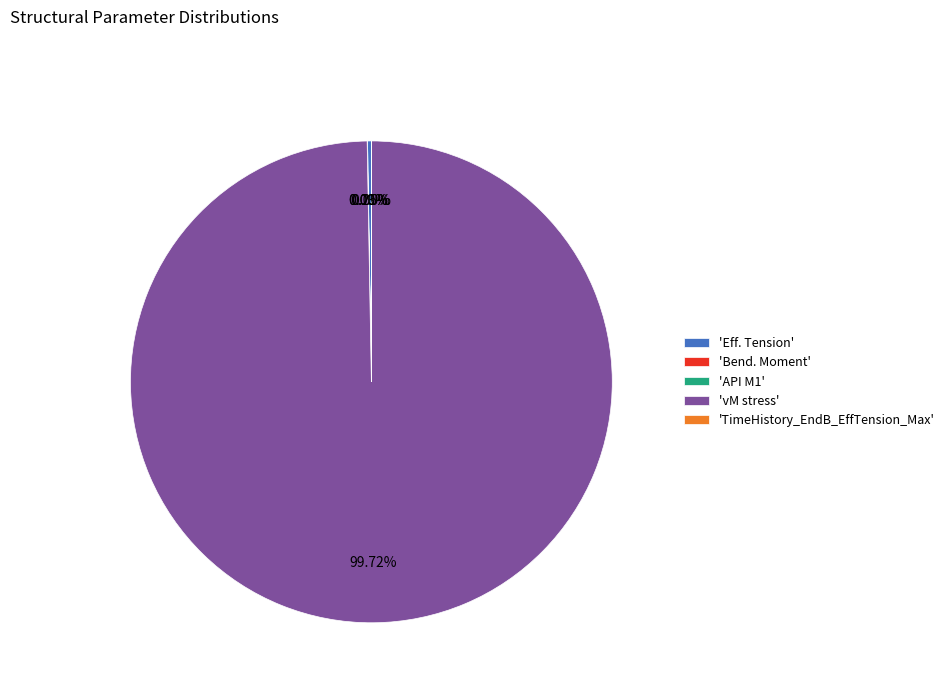

What is the largest slice in the pie chart?

'vM stress'